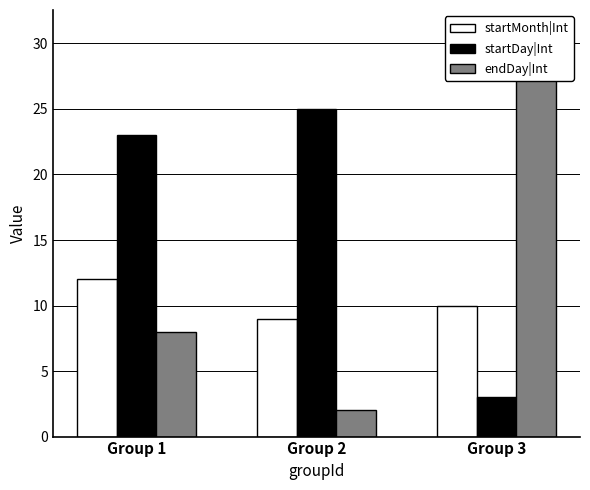

The value of startDay|Int at Group 3 is 5. True or false?

False